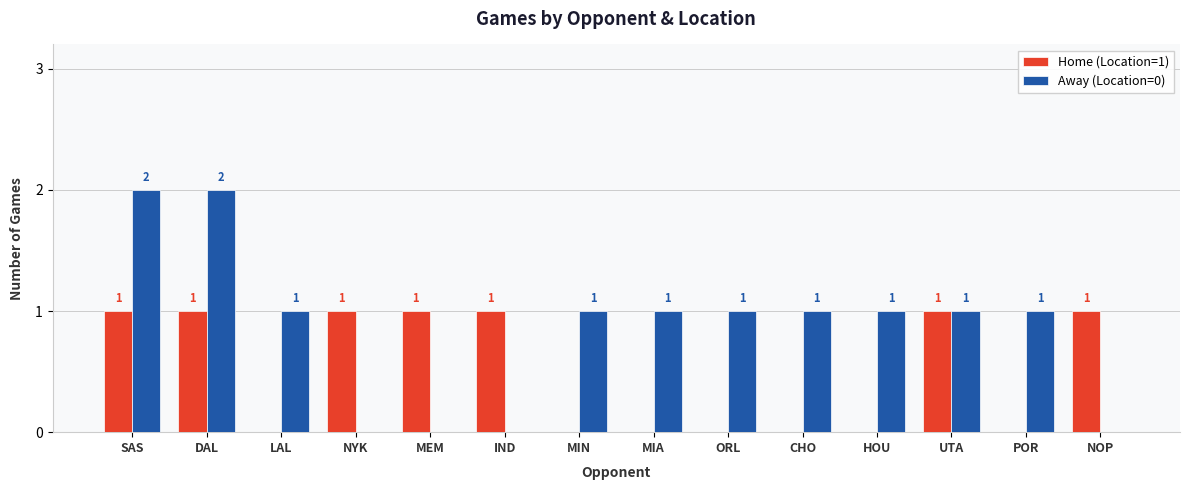

Between IND and UTA, which series saw the biggest shift?

Away (Location=0)